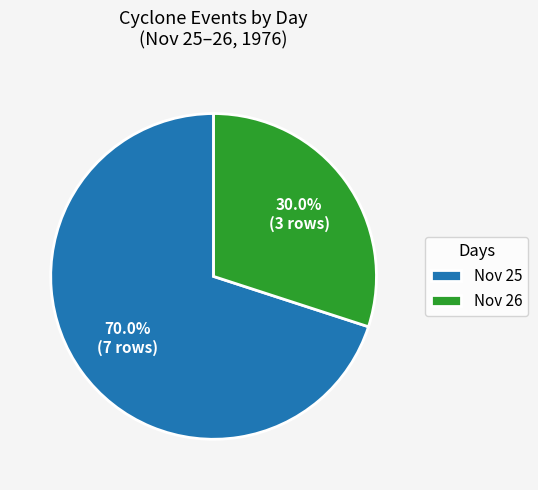

To the nearest percent, what is the average slice percentage?

50%